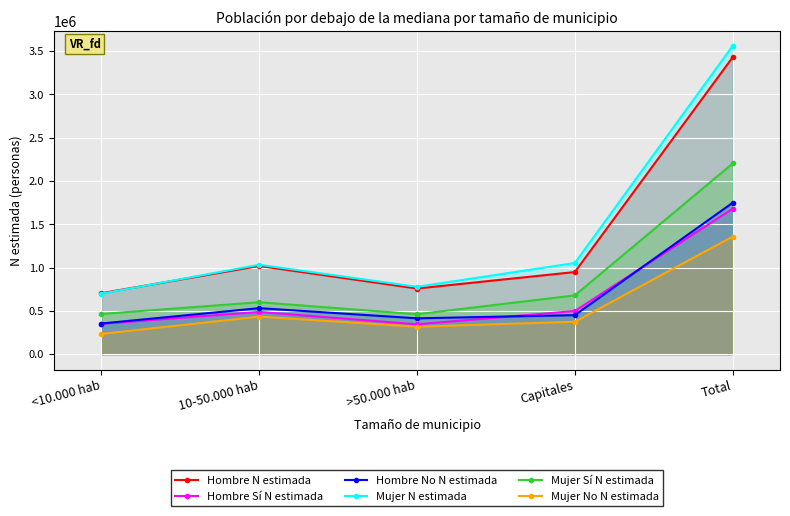

How many lines are shown in the chart?

6